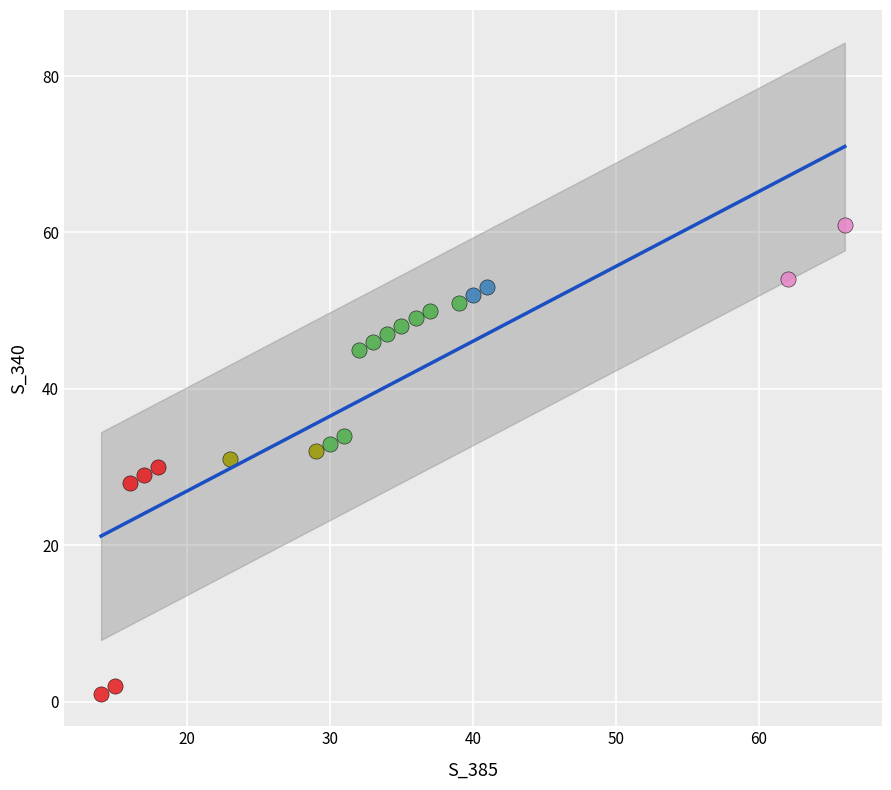

Which series contains the highest Y value?

>50